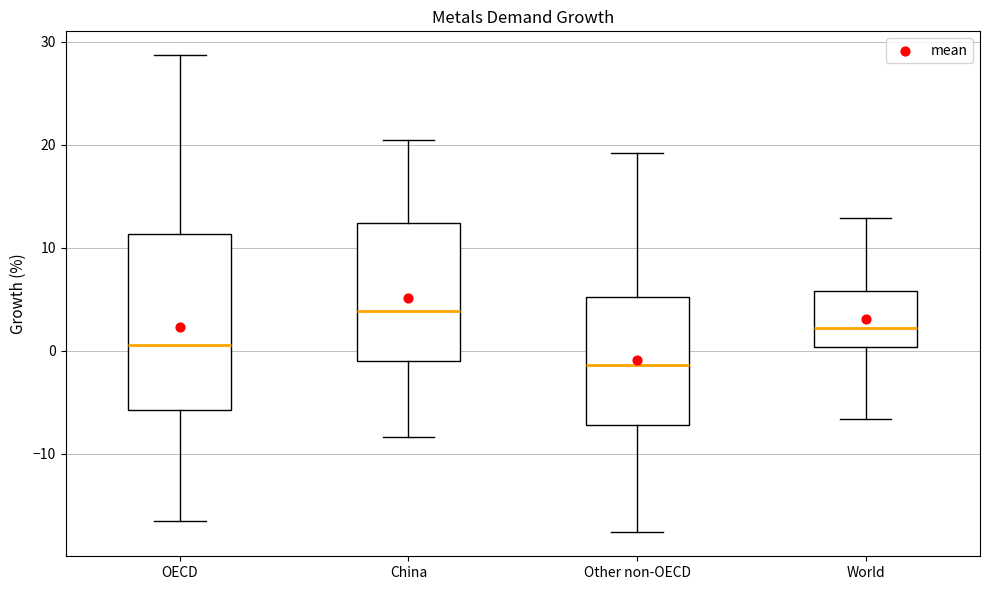

Comparing the boxes themselves (not the whiskers), which one is the tallest?

OECD